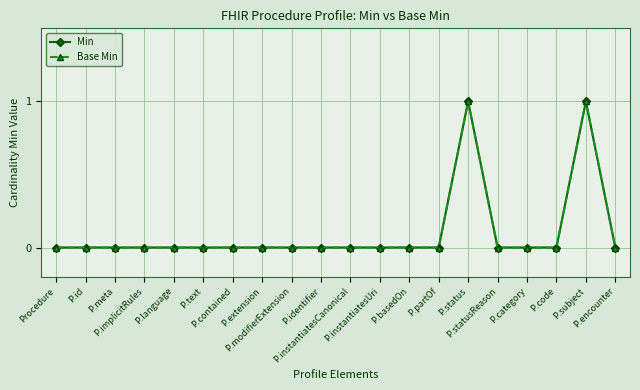

What position from the right is P.statusReason?

5